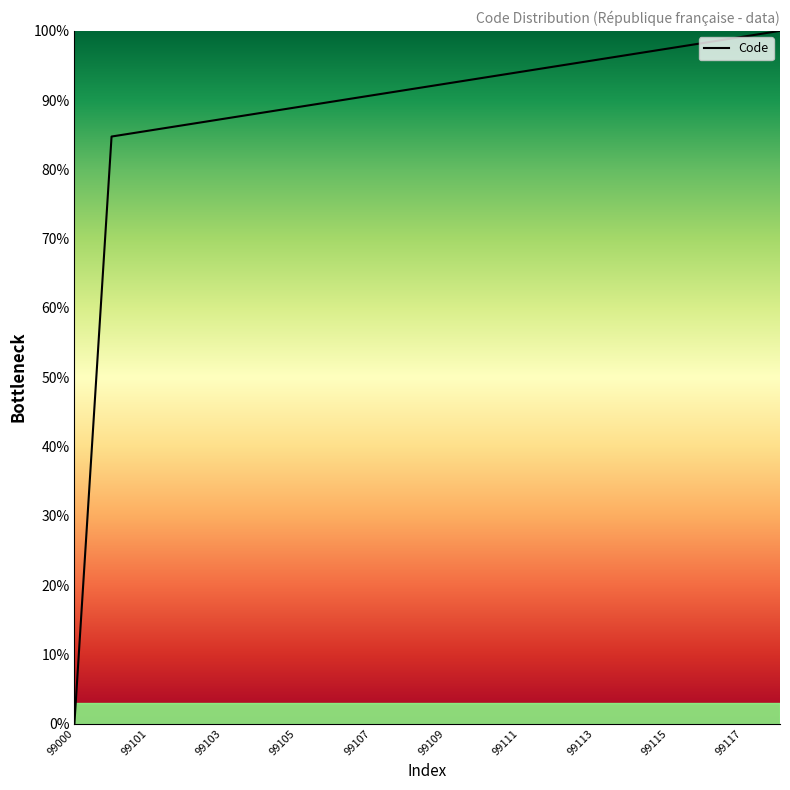

How many values exceed 92?

10